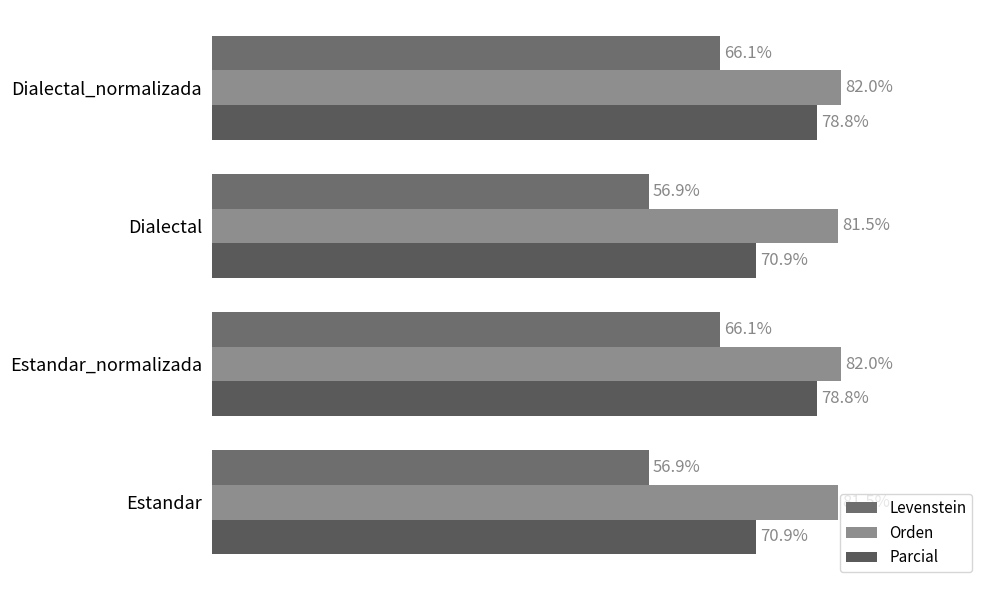

How many values in the Levenstein series are below 66?

2